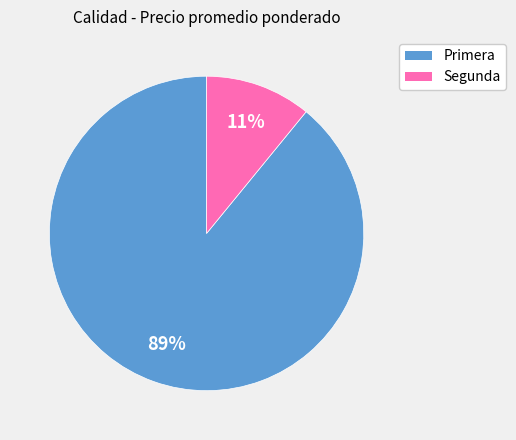

Which has a higher value, Segunda or Primera?

Primera